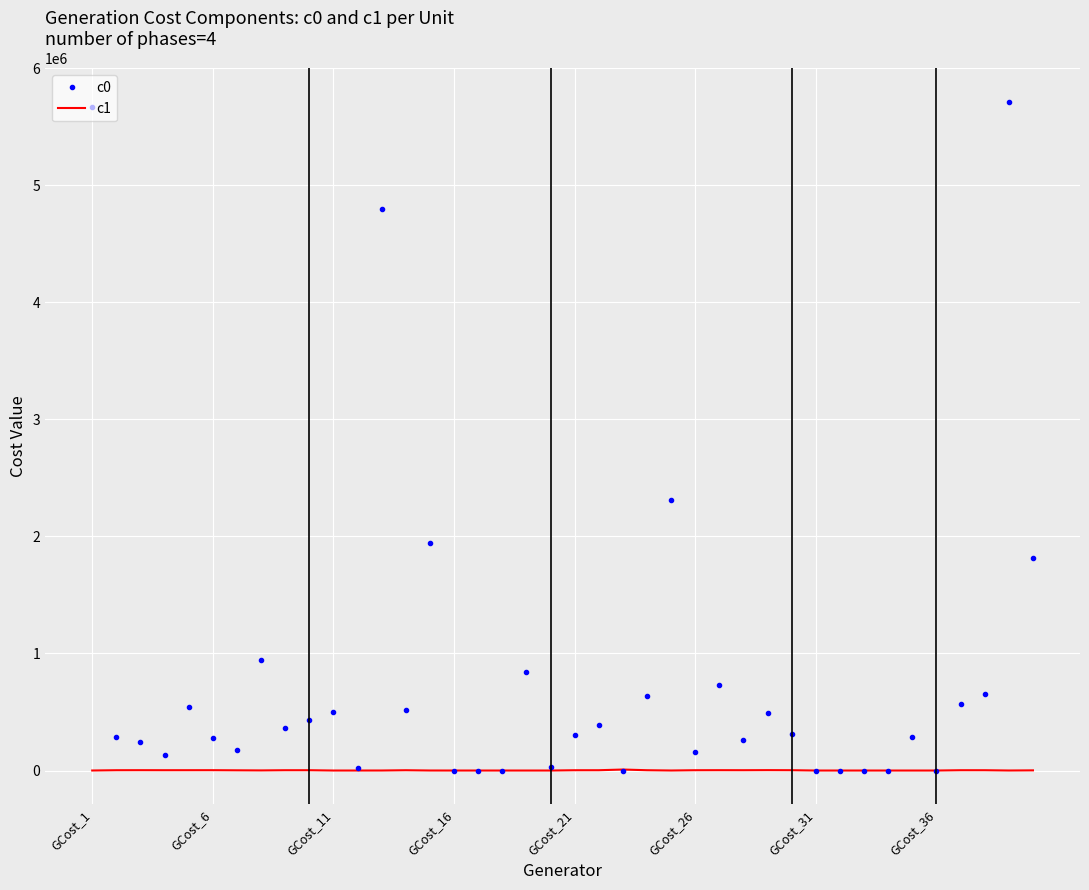

Rank the series by their average value, from highest to lowest.

c0, c1